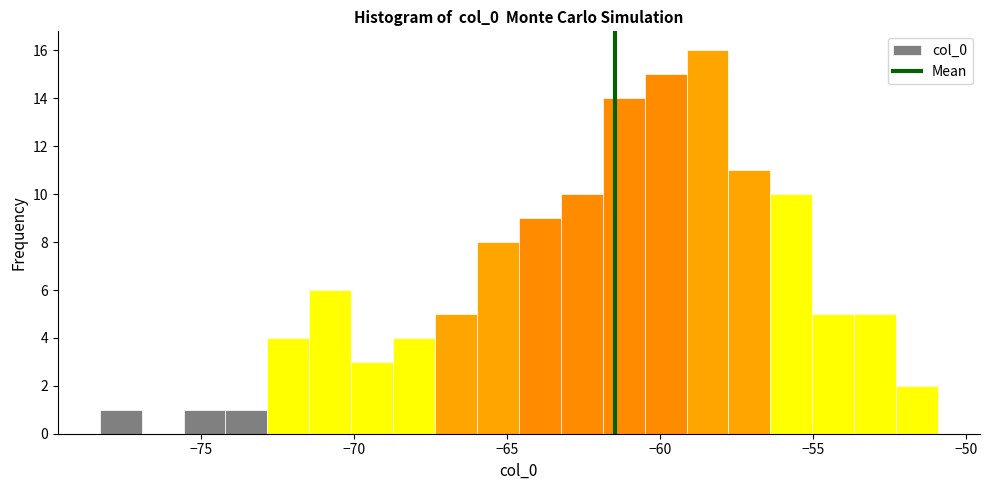

Read against the x-axis, roughly where is the centre of the tallest bar?

-58.5